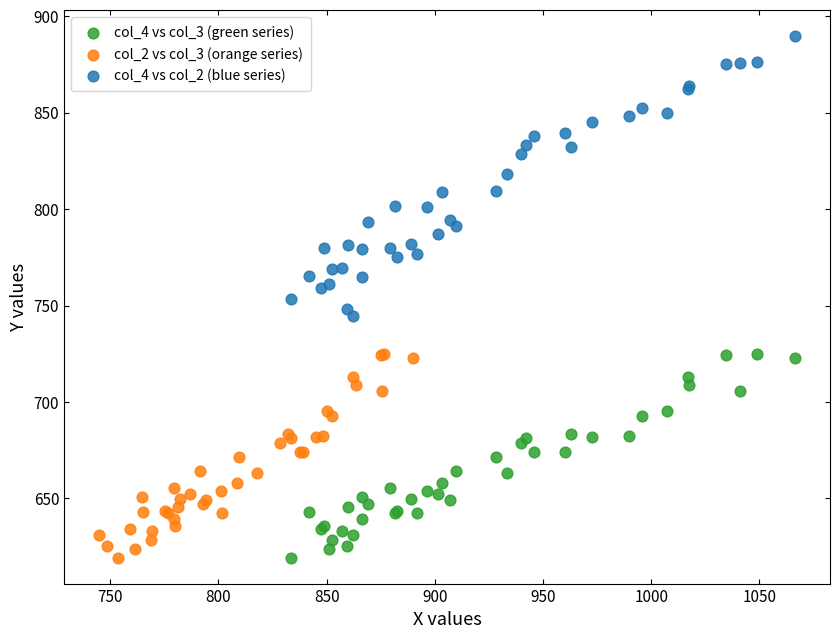

Which series contains the highest Y value?

col_4 vs col_2 (blue series)